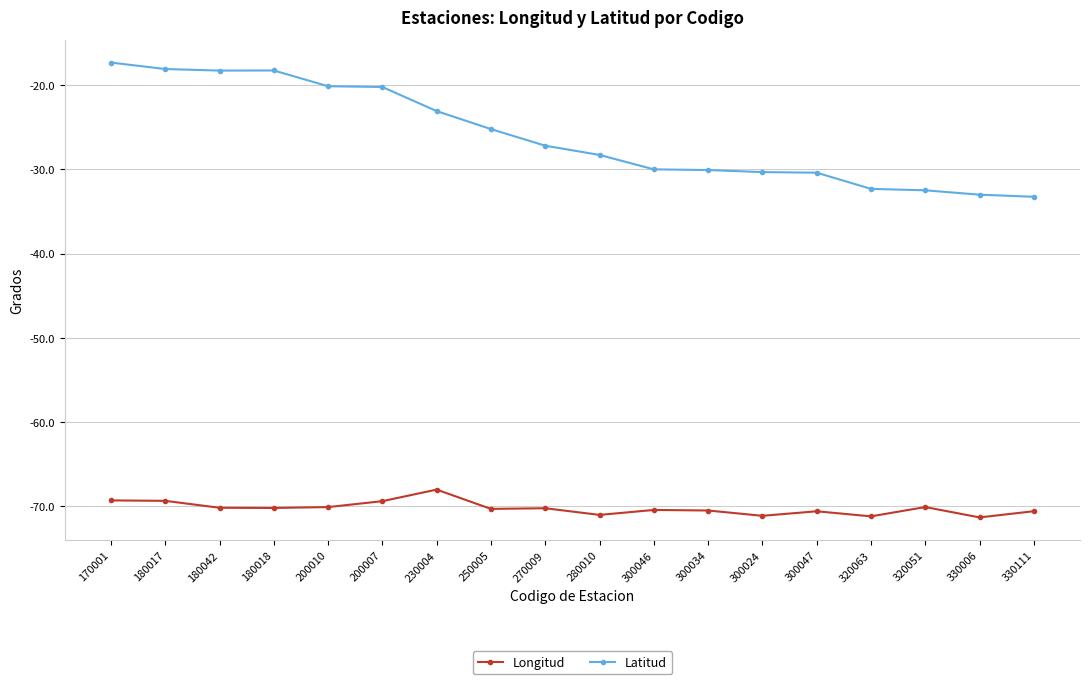

What is the value of the Longitud point at the 9th from the left?

-70.2